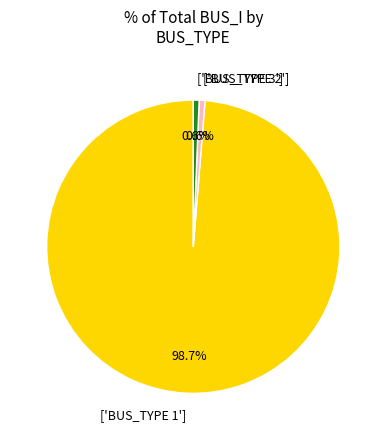

Which category has the biggest portion of the pie?

['BUS_TYPE 1']